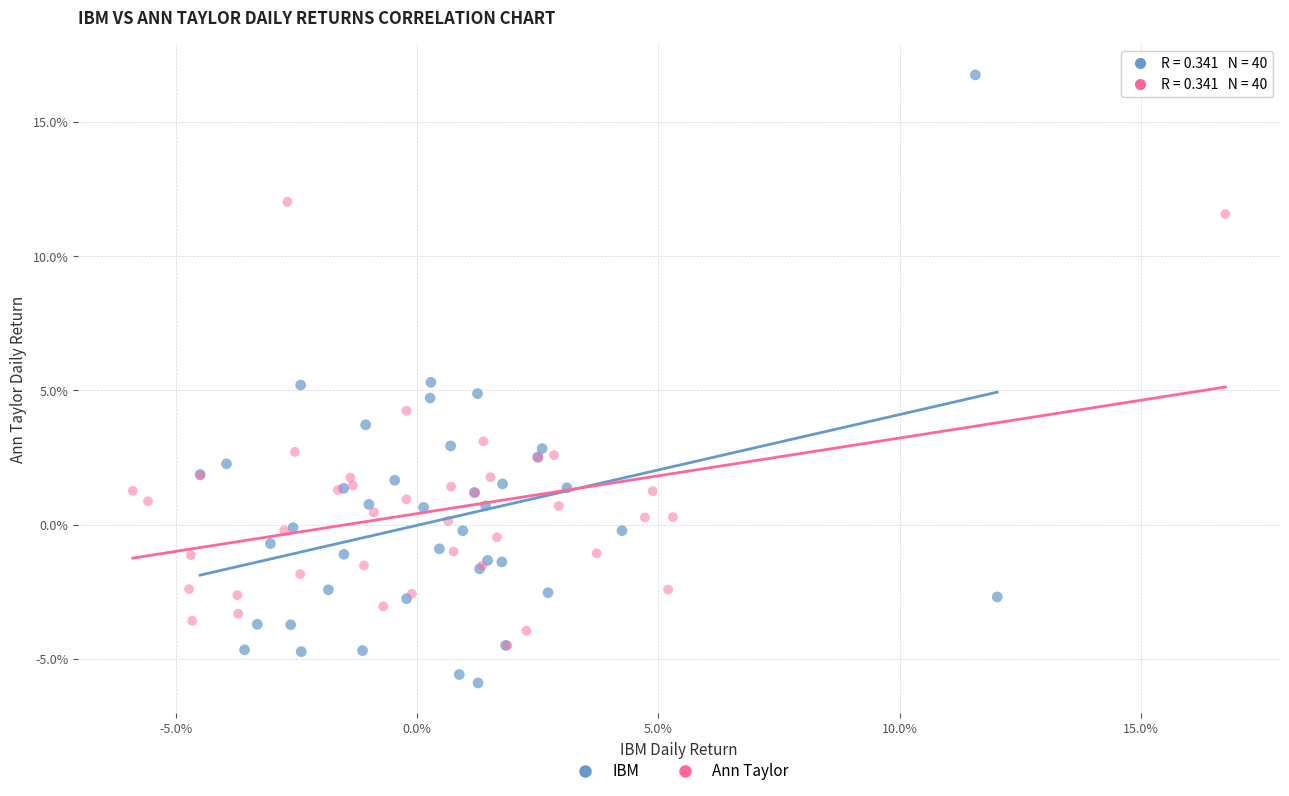

Which series has the widest spread of Y values?

IBM